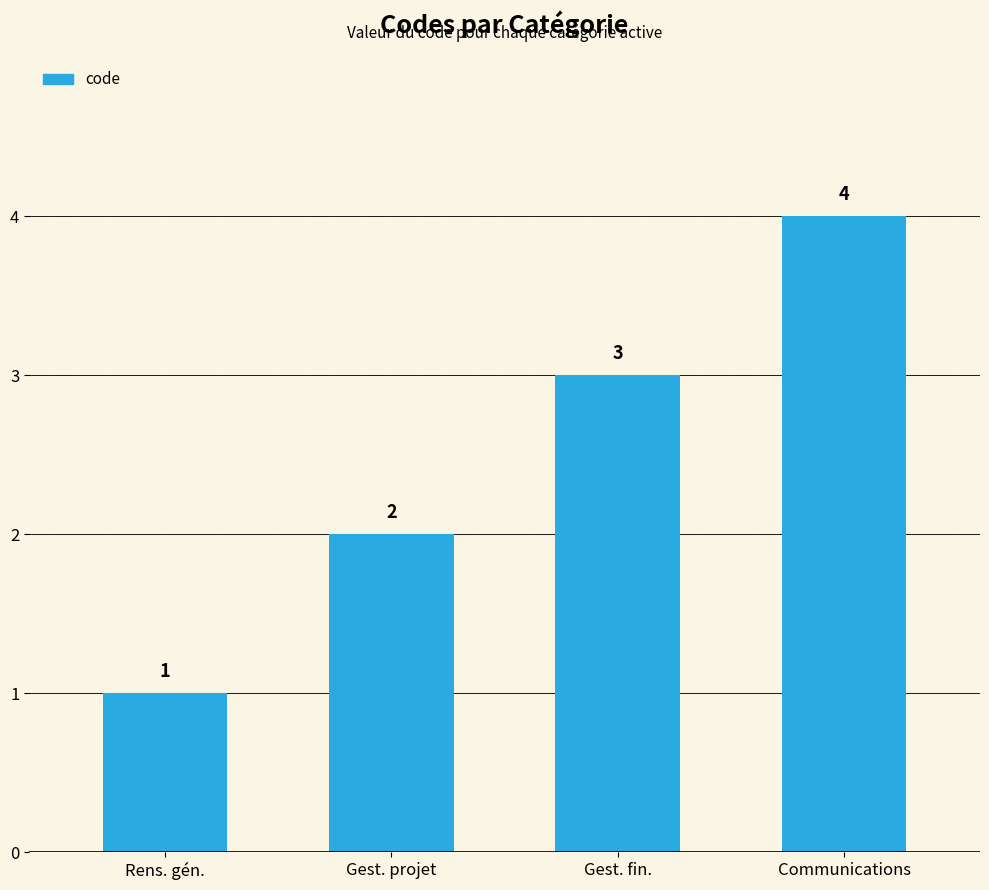

How many data points does each series have?

4